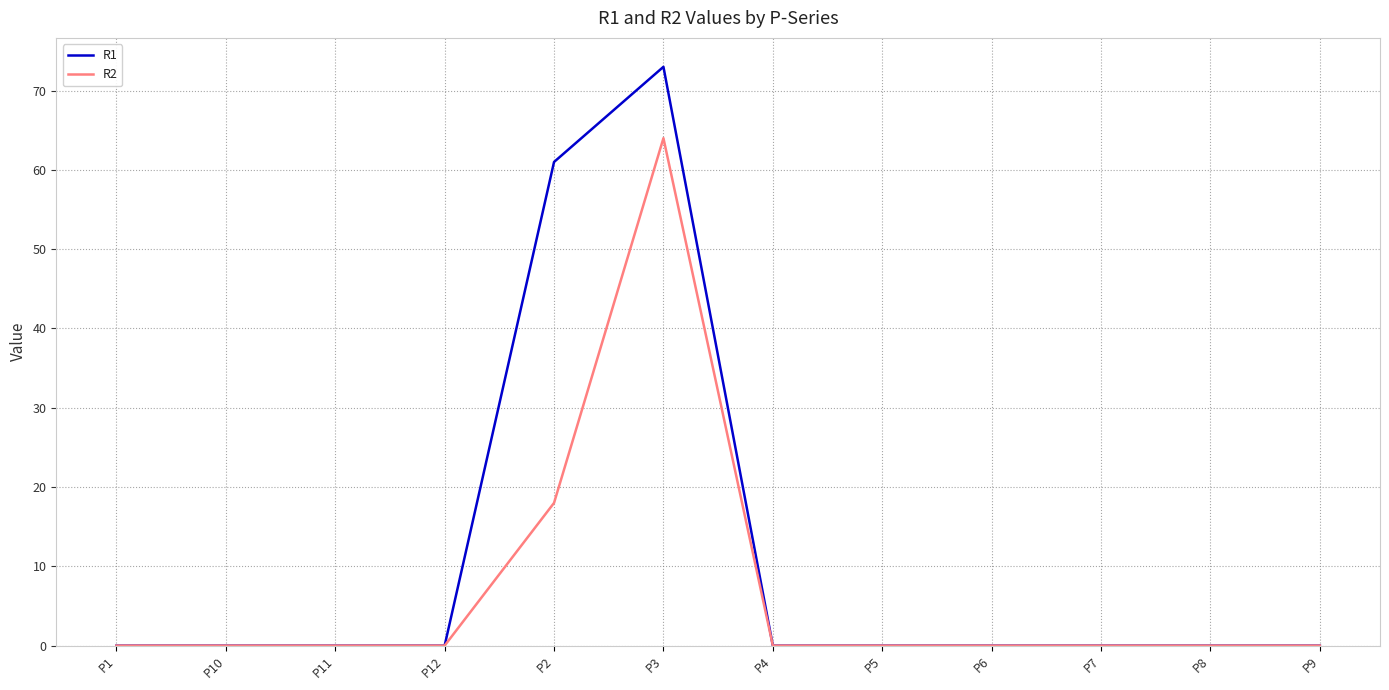

Which series has the largest range (max minus min)?

R1